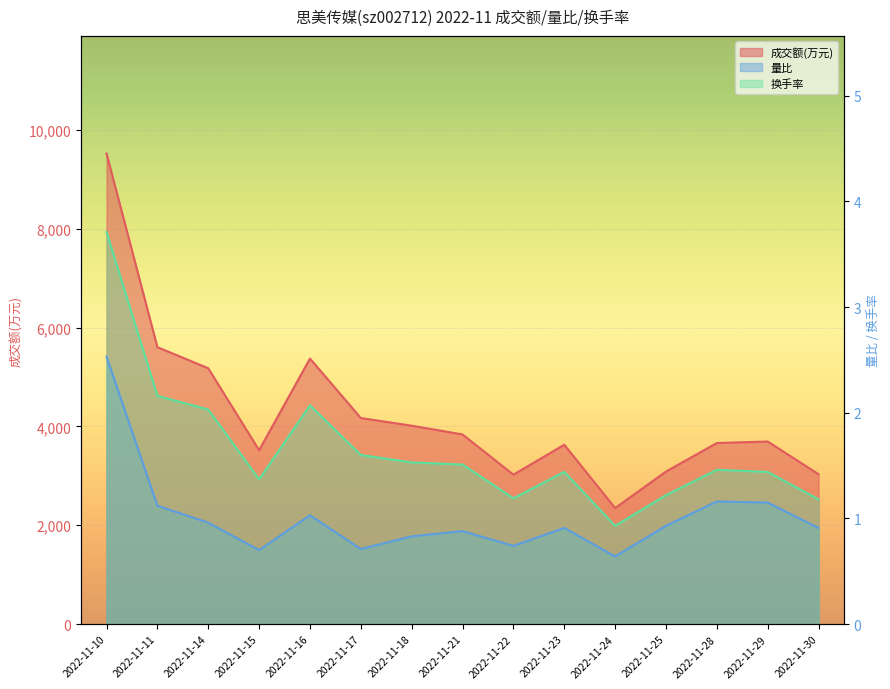

Is it true that 换手率 equals 1.7 at 2022-11-10?

False